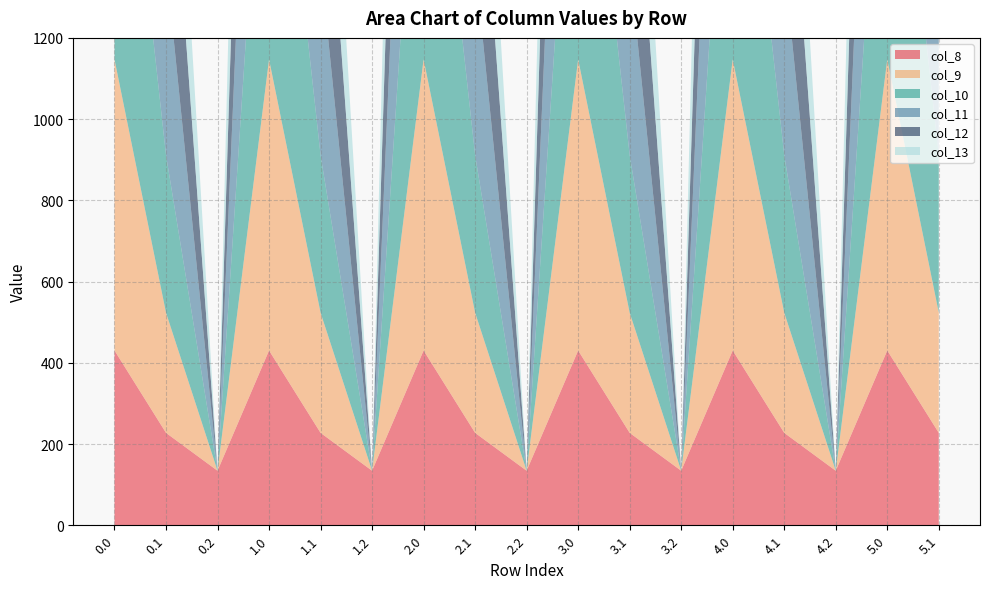

Reading right to left, list all the values displayed in this chart.

col_8: 227.5	430.3	134.2	227.5	430.3	134.2	227.5	430.3	134.2	227.5	430.3	134.2	227.5	430.3	134.2	227.5	430.3
col_9: 295.9	716.9	0.0	295.9	716.9	0.0	295.9	716.9	0.0	295.9	716.9	0.0	295.9	716.9	0.0	295.9	716.9
col_10: 388.1	916.2	0.0	388.1	916.2	0.0	388.1	916.2	0.0	388.1	916.2	0.0	388.1	916.2	0.0	388.1	916.2
col_11: 471.7	1060.3	0.0	471.7	1060.3	0.0	471.7	1060.3	0.0	471.7	1060.3	0.0	471.7	1060.3	0.0	471.7	1060.3
col_12: 485.4	1096.7	0.0	485.4	1096.7	0.0	485.4	1096.7	0.0	485.4	1096.7	0.0	485.4	1096.7	0.0	485.4	1096.7
col_13: 382.7	1032.9	0.0	382.7	1032.9	0.0	382.7	1032.9	0.0	382.7	1032.9	0.0	382.7	1032.9	0.0	382.7	1032.9